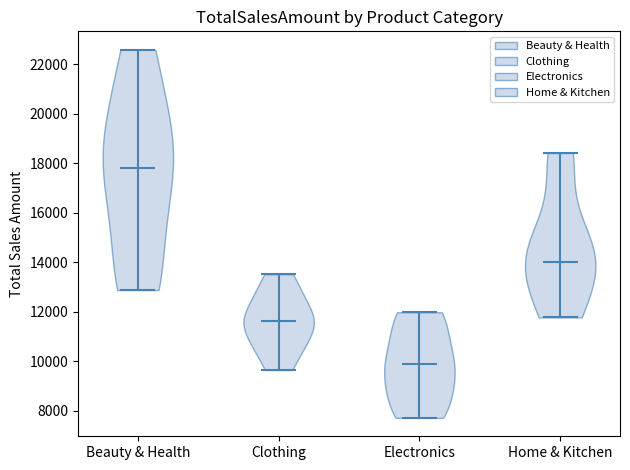

Where does the median line of the violin for Home & Kitchen sit on the y-axis? The values are not printed on the chart, so give them approximately, as read against the axis.

14000